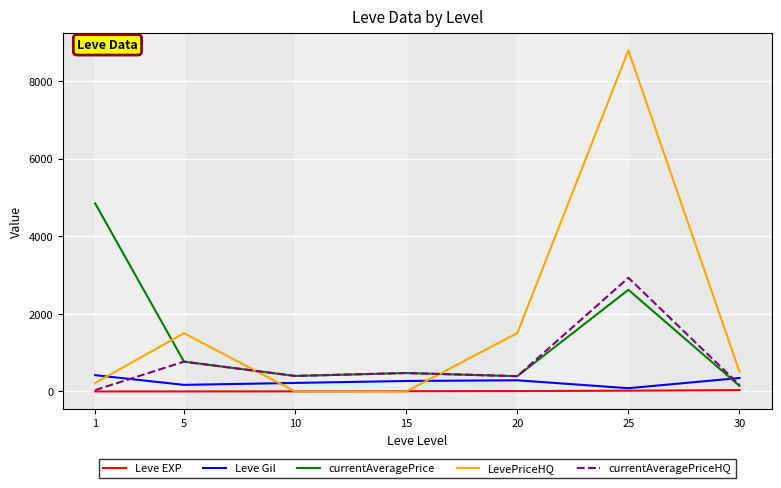

True or false: LevePriceHQ and currentAveragePriceHQ cross at least once.

True